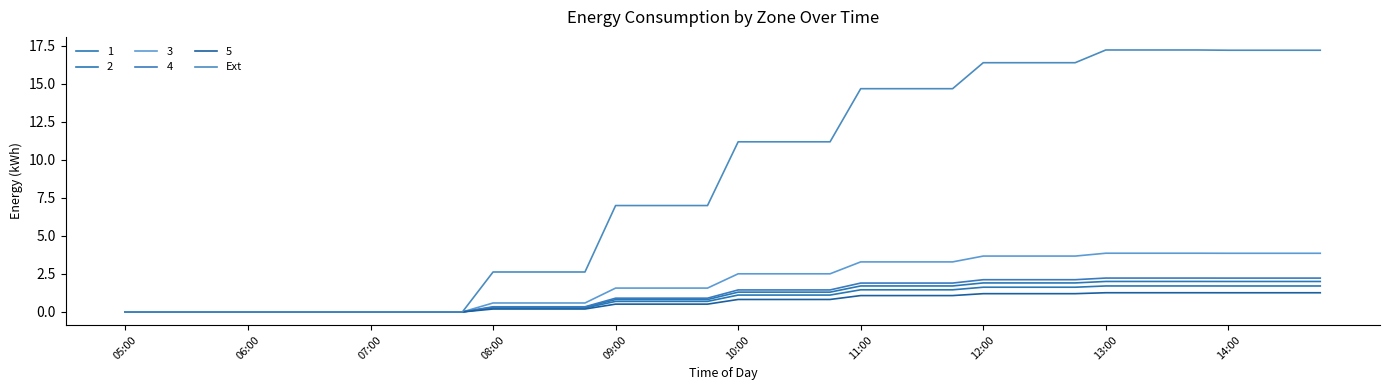

What is the maximum value shown in the chart?

17.2